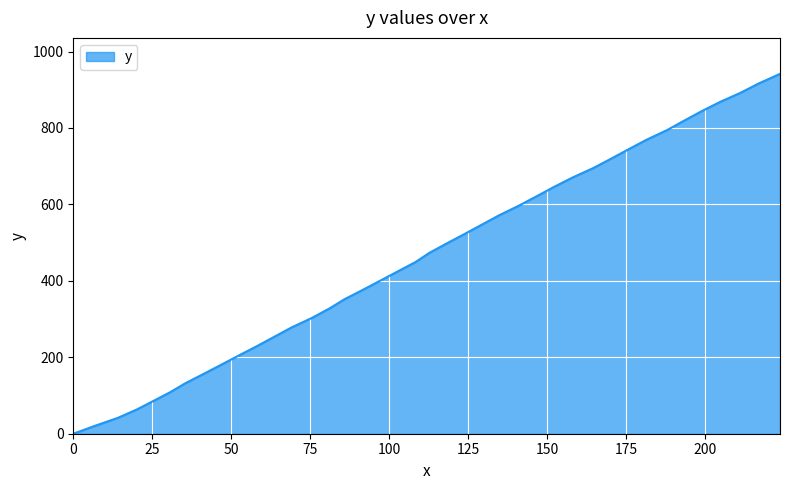

What is the greatest value displayed?

941.5